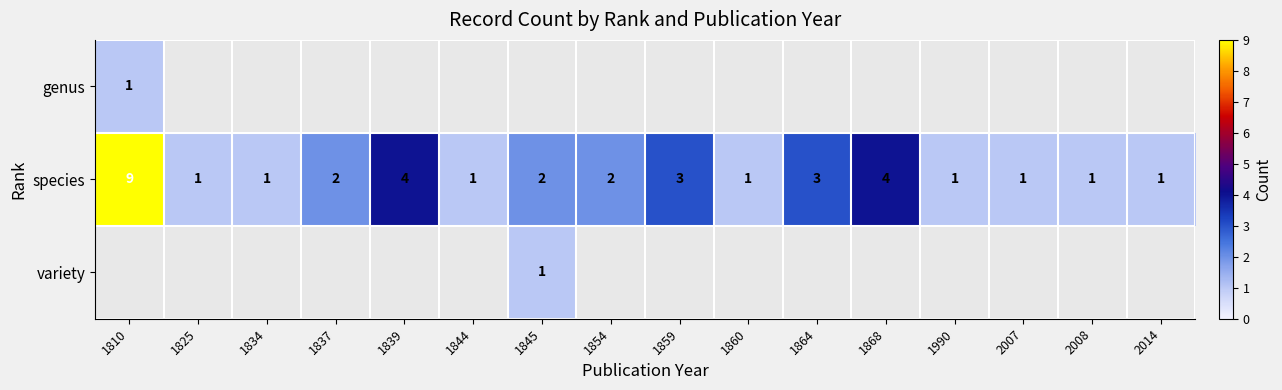

Count the species values in the range 1 to 3.

13